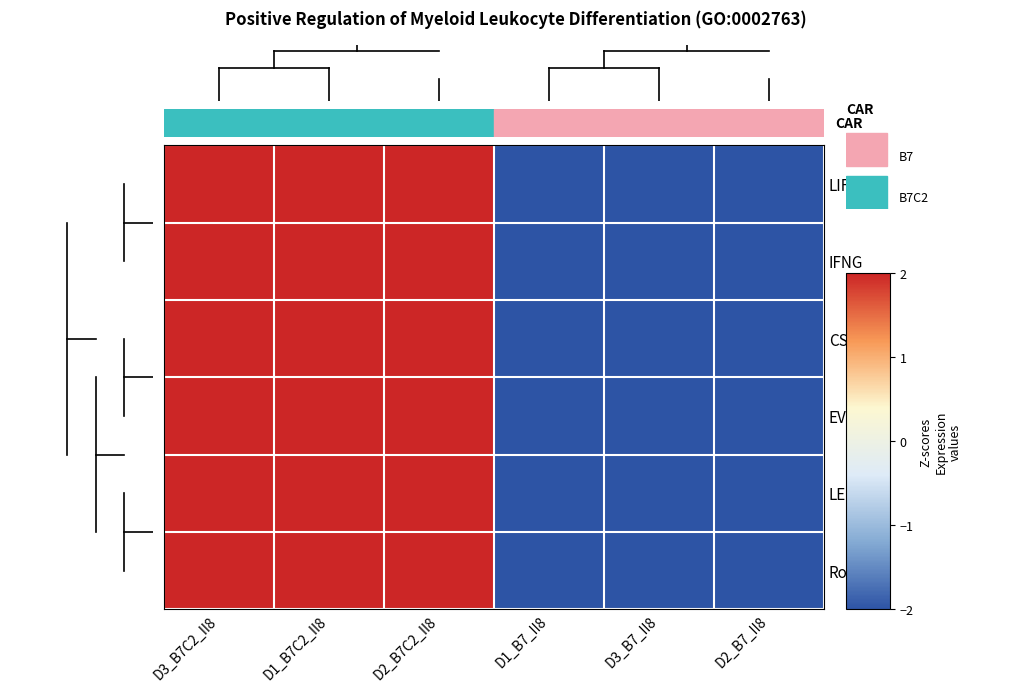

What is the total value across all series at D3_B7_II8?

-12